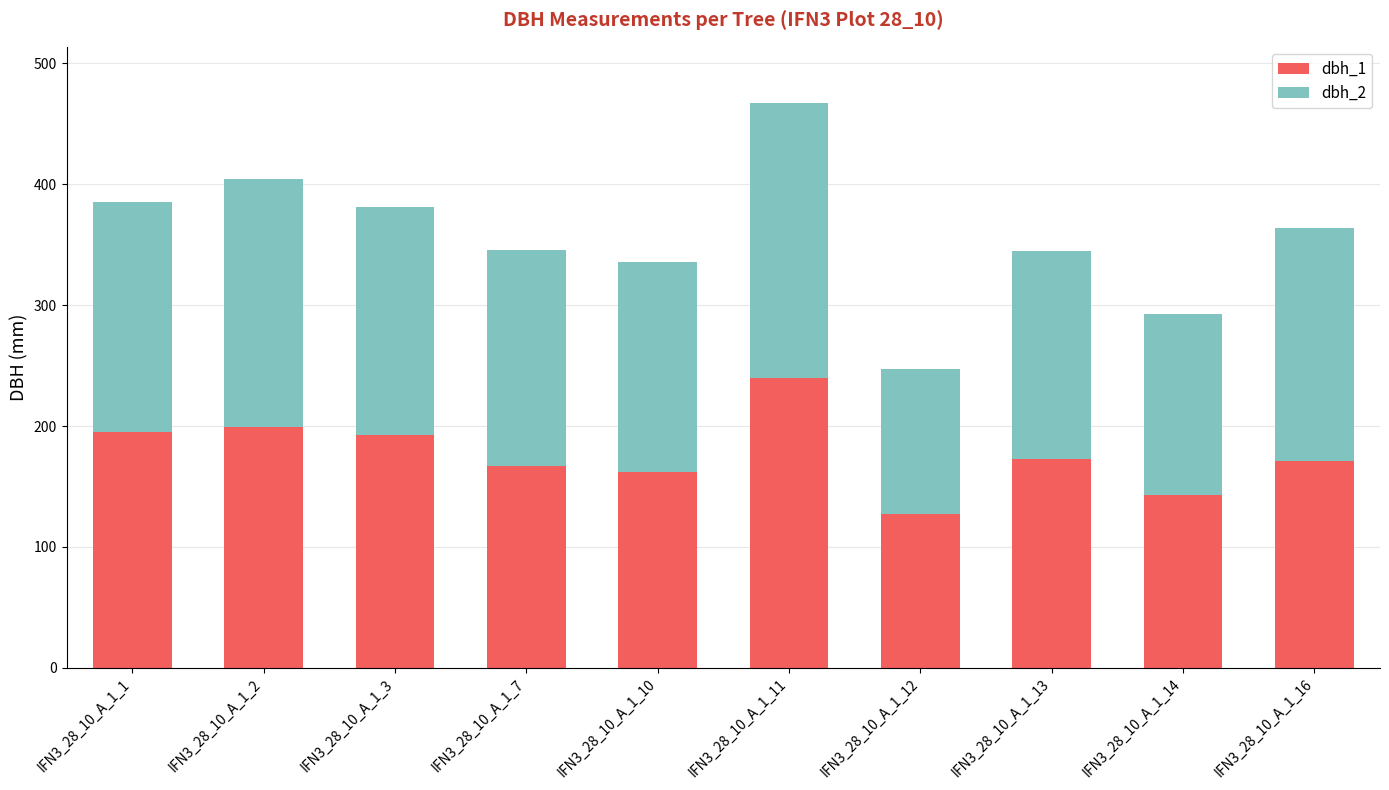

The value of dbh_1 at IFN3_28_10_A_1_12 is 127. True or false?

True